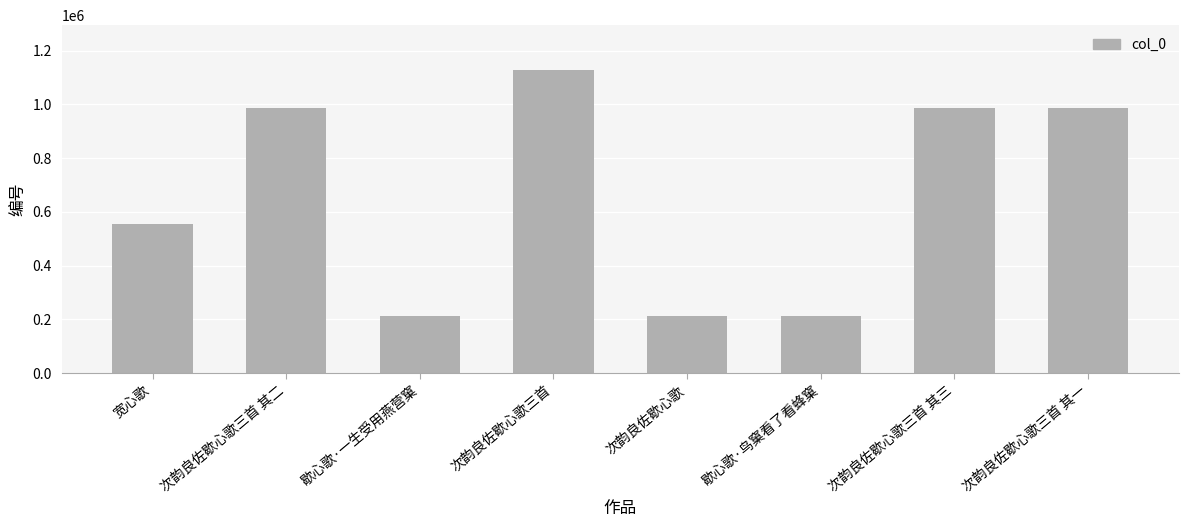

How many data points does each series have?

8